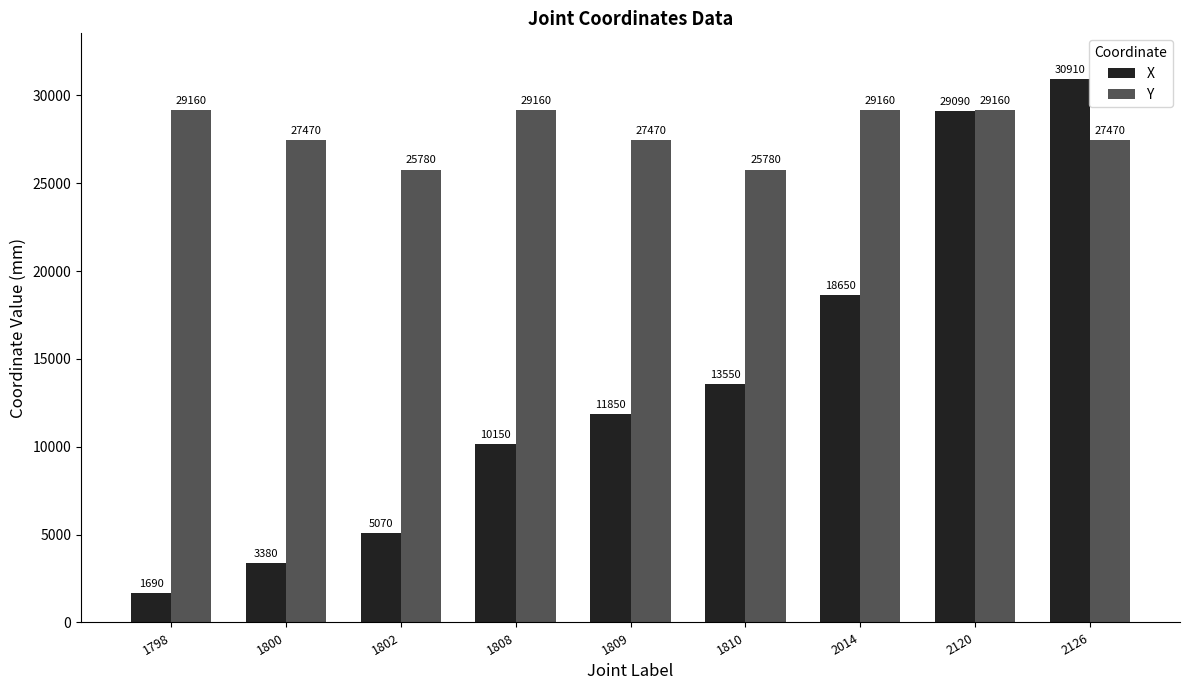

Reading left to right, extract all data points from this chart.

X: 1690	3380	5070	10150	11850	13550	18650	29090	30910
Y: 29160	27470	25780	29160	27470	25780	29160	29160	27470